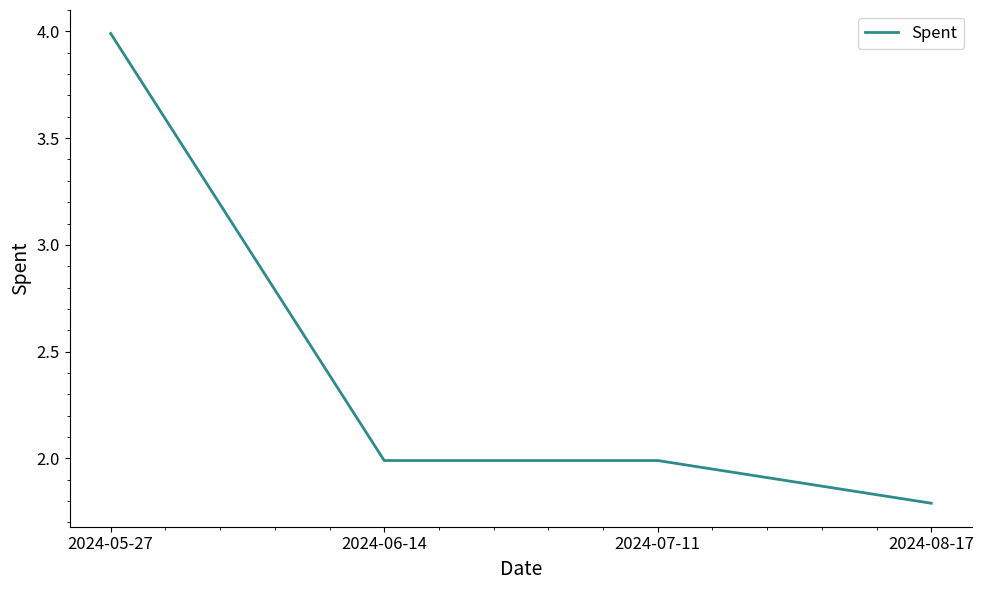

What is the approximate value at 2024-07-11?

2.0